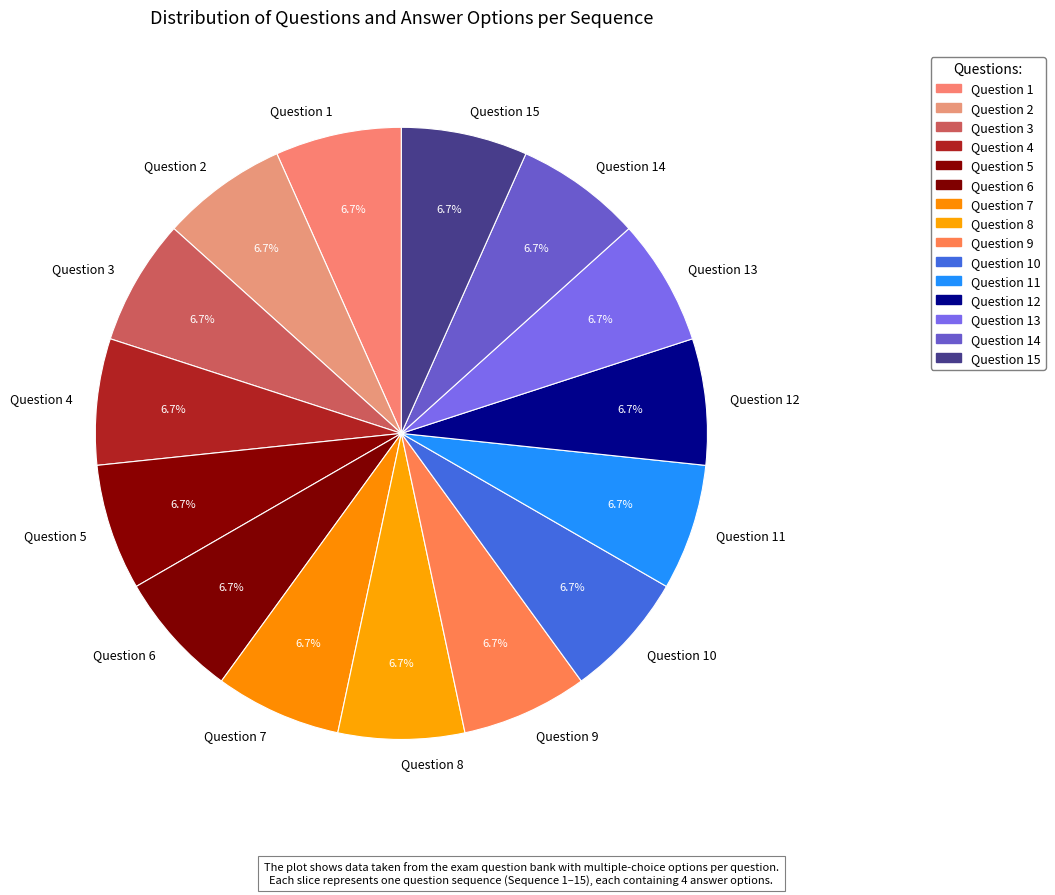

Is there any slice that represents more than half of the pie?

No